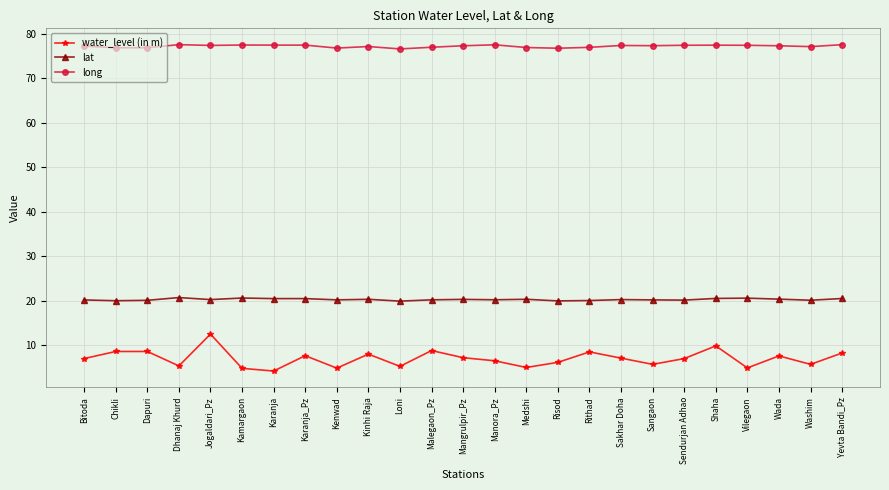

How many lines are shown in the chart?

3